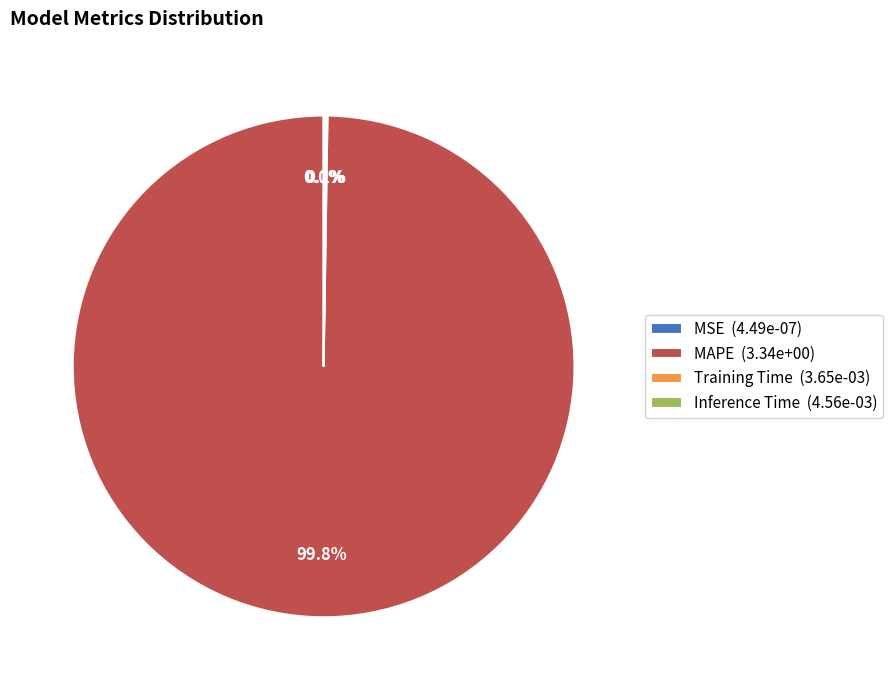

Does MAPE (3.34e+00) represent more than half of the total?

Yes